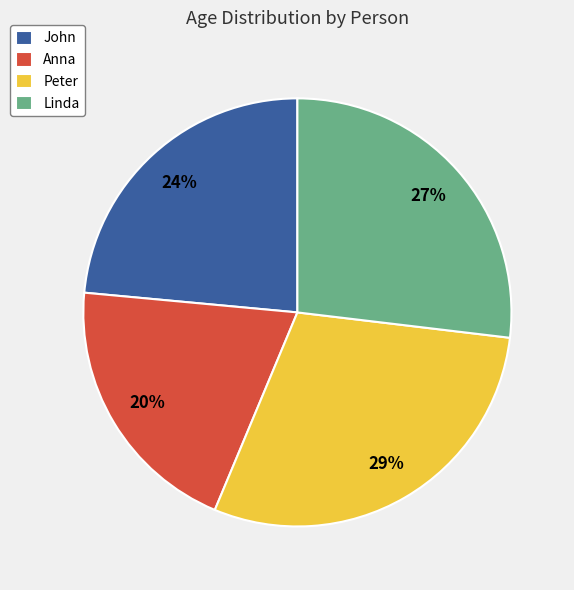

Which category has the biggest portion of the pie?

Peter